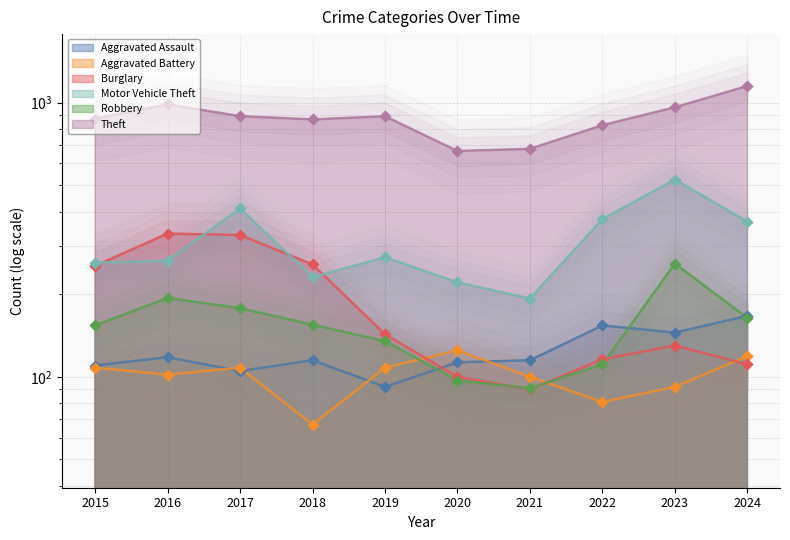

Which series has the largest Y range (max minus min)?

Theft